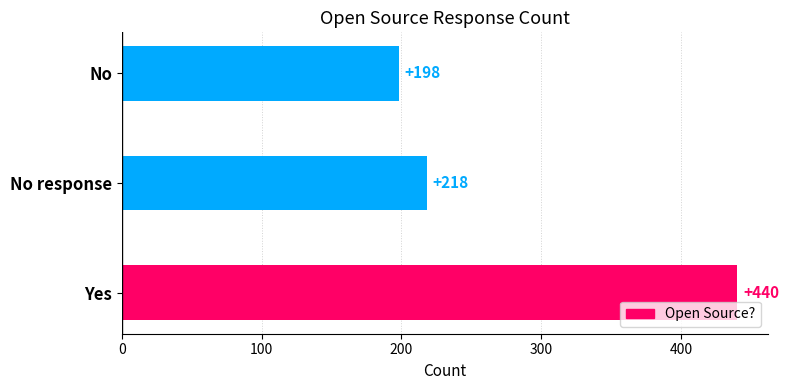

How many distinct data groups are displayed?

1